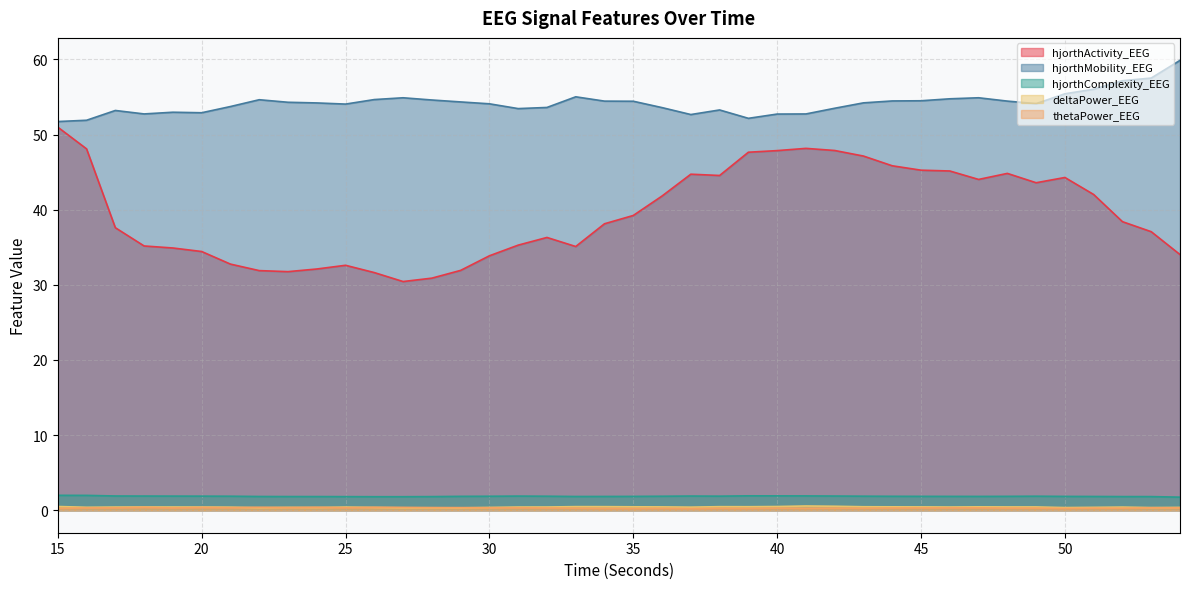

What is the spread (max minus min) of values at 47?

54.6